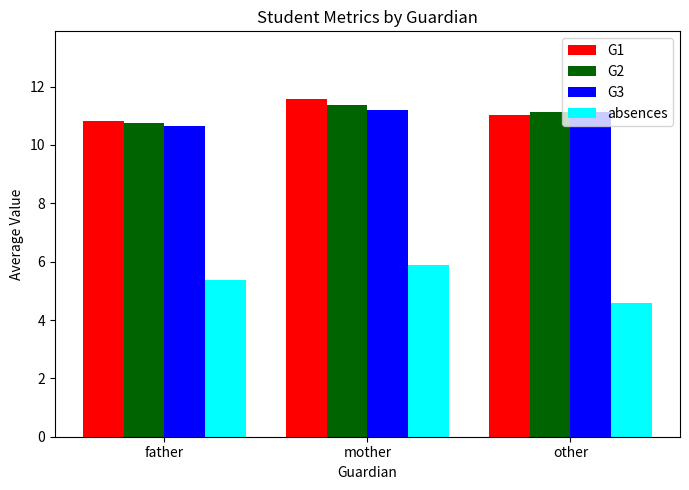

How many values in the G2 series exceed 11?

2